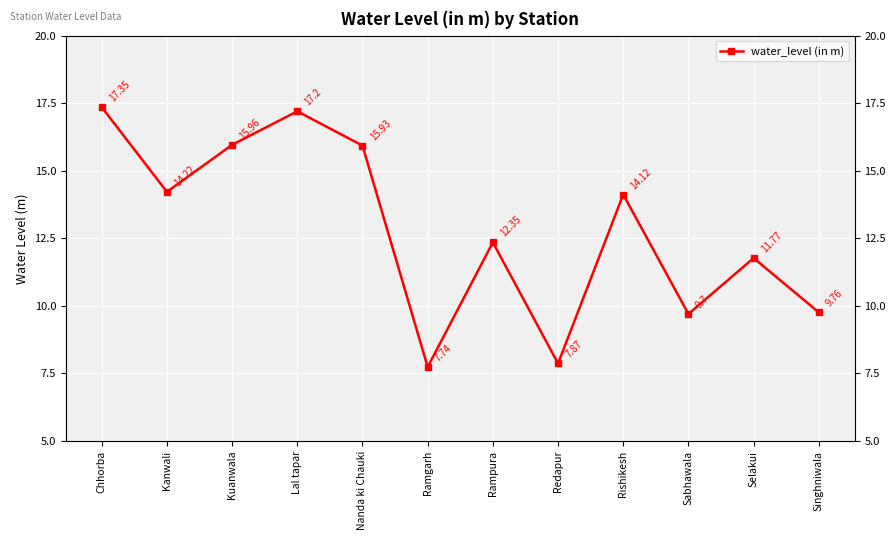

True or false: there are more than 2 points higher than both neighbors.

True